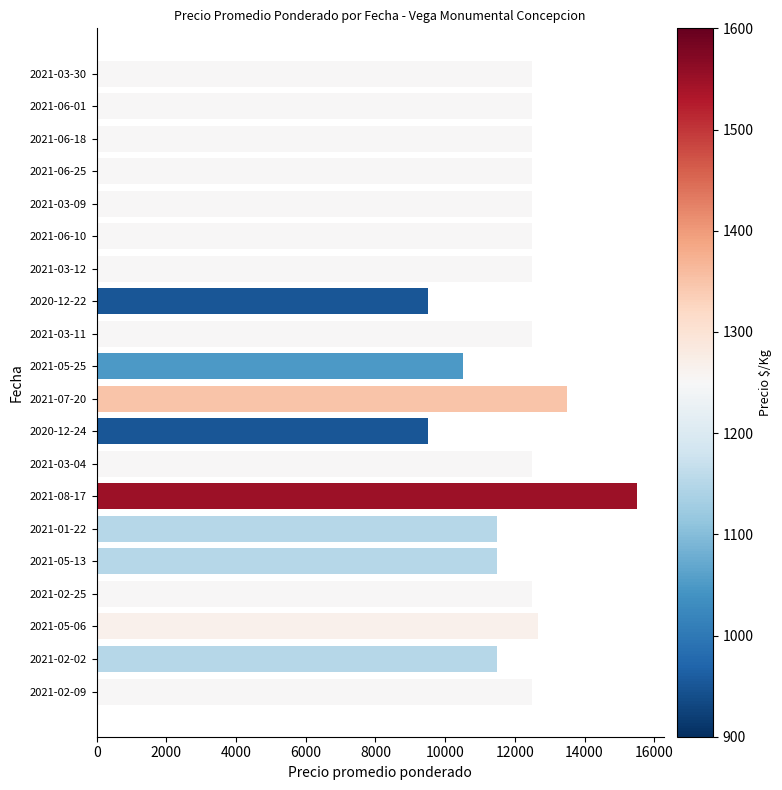

Are the bars horizontal?

Yes